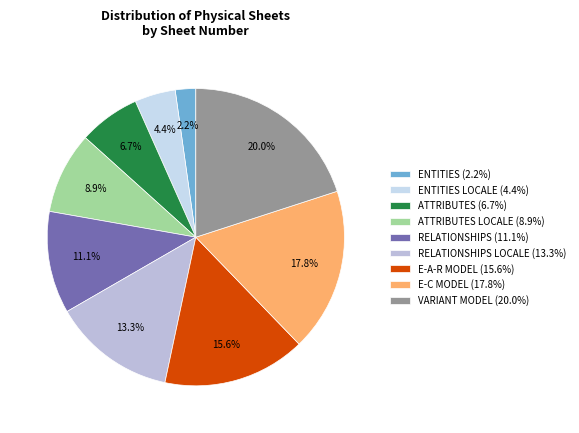

Is there a majority slice in this chart?

No